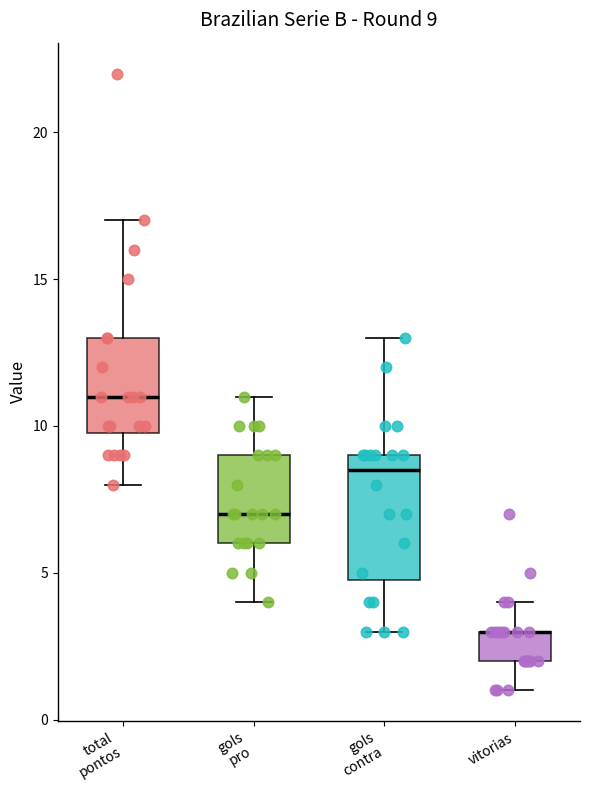

Which box is the tallest, from its lower edge to its upper edge?

gols contra